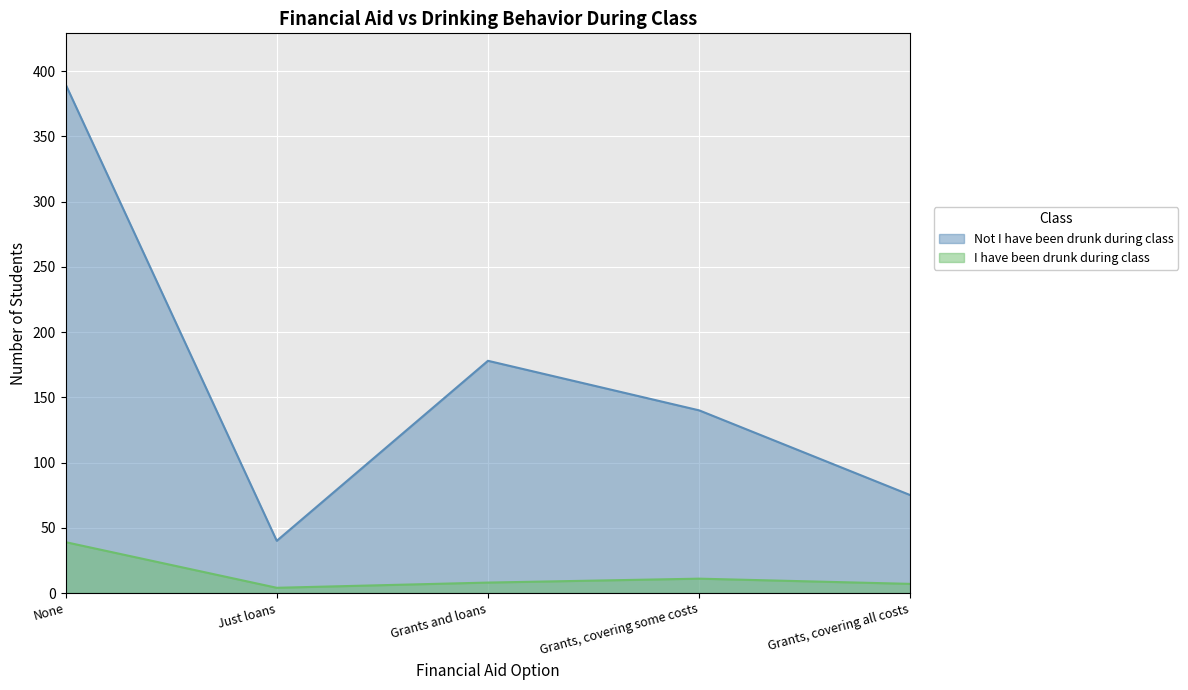

Reading right to left, list all the values displayed in this chart.

I have been drunk during class: Grants, covering all costs=7	Grants, covering some costs=11	Grants and loans=8	Just loans=4	None=39
Not I have been drunk during class: Grants, covering all costs=75	Grants, covering some costs=140	Grants and loans=178	Just loans=40	None=390